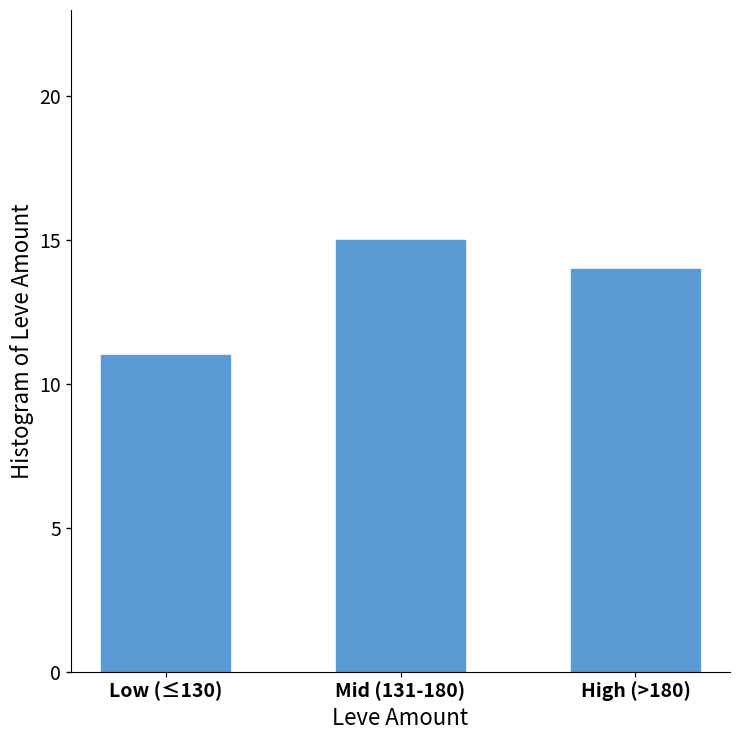

List the labels in order of value, largest first.

Mid (131-180), High (>180), Low (≤130)